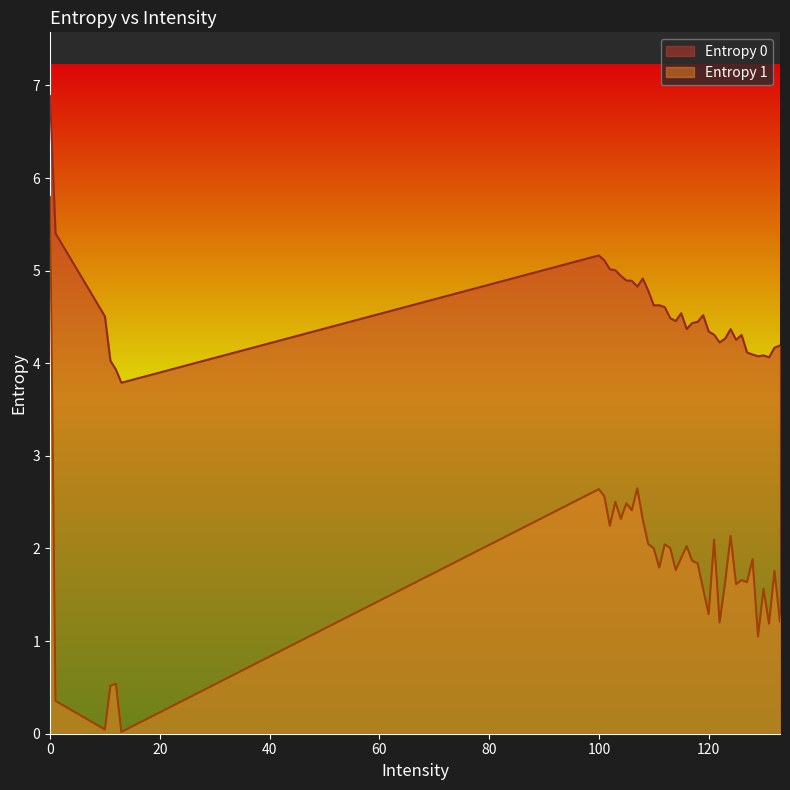

How many series are shown in this chart?

2